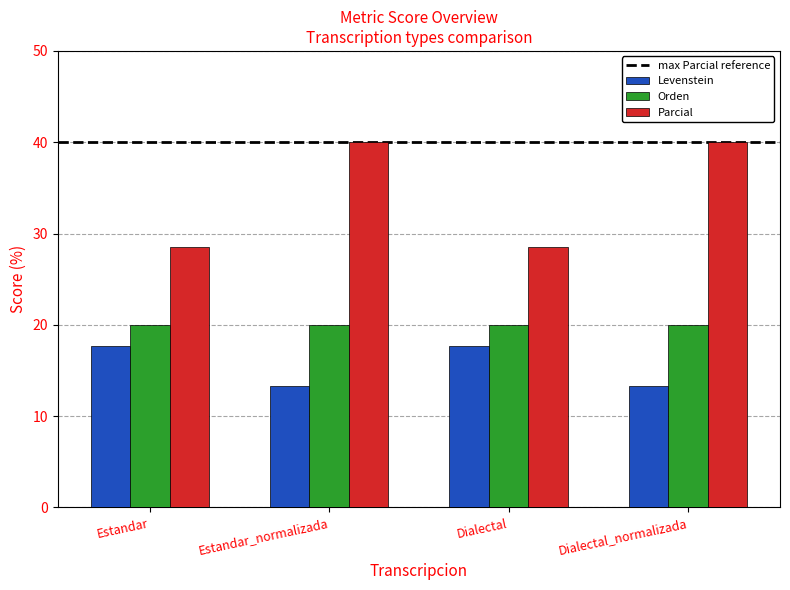

Rank the series by their maximum value, from lowest to highest.

Levenstein, Orden, Parcial